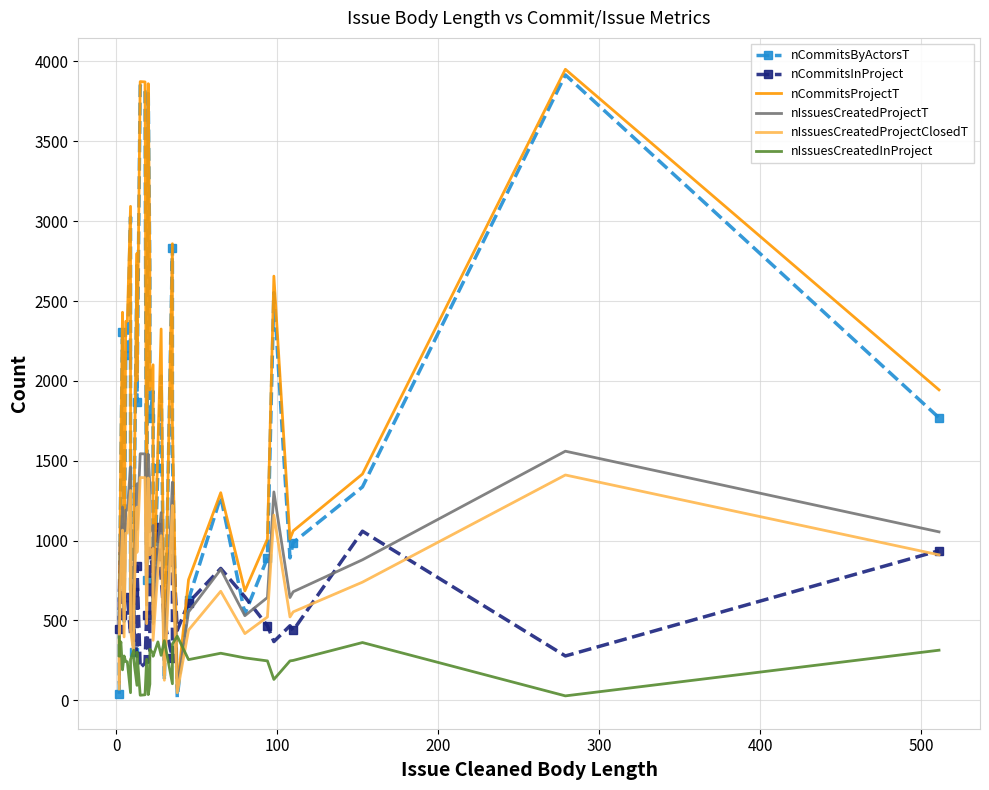

At how many categories does at least one series exceed 2925?

5